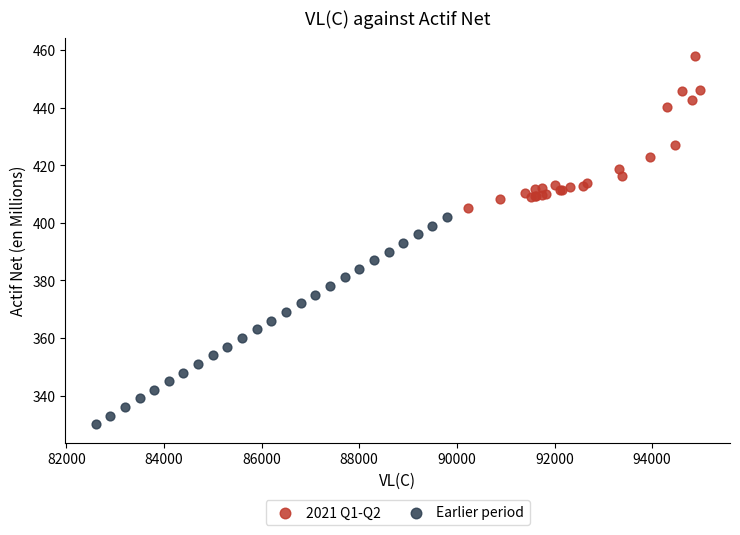

Which series has the largest Y range (max minus min)?

Earlier period